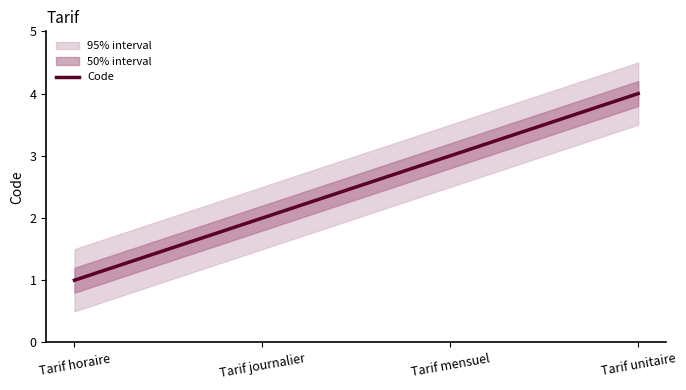

Approximately how many times larger is the value at Tarif horaire compared to Tarif unitaire?

0.2